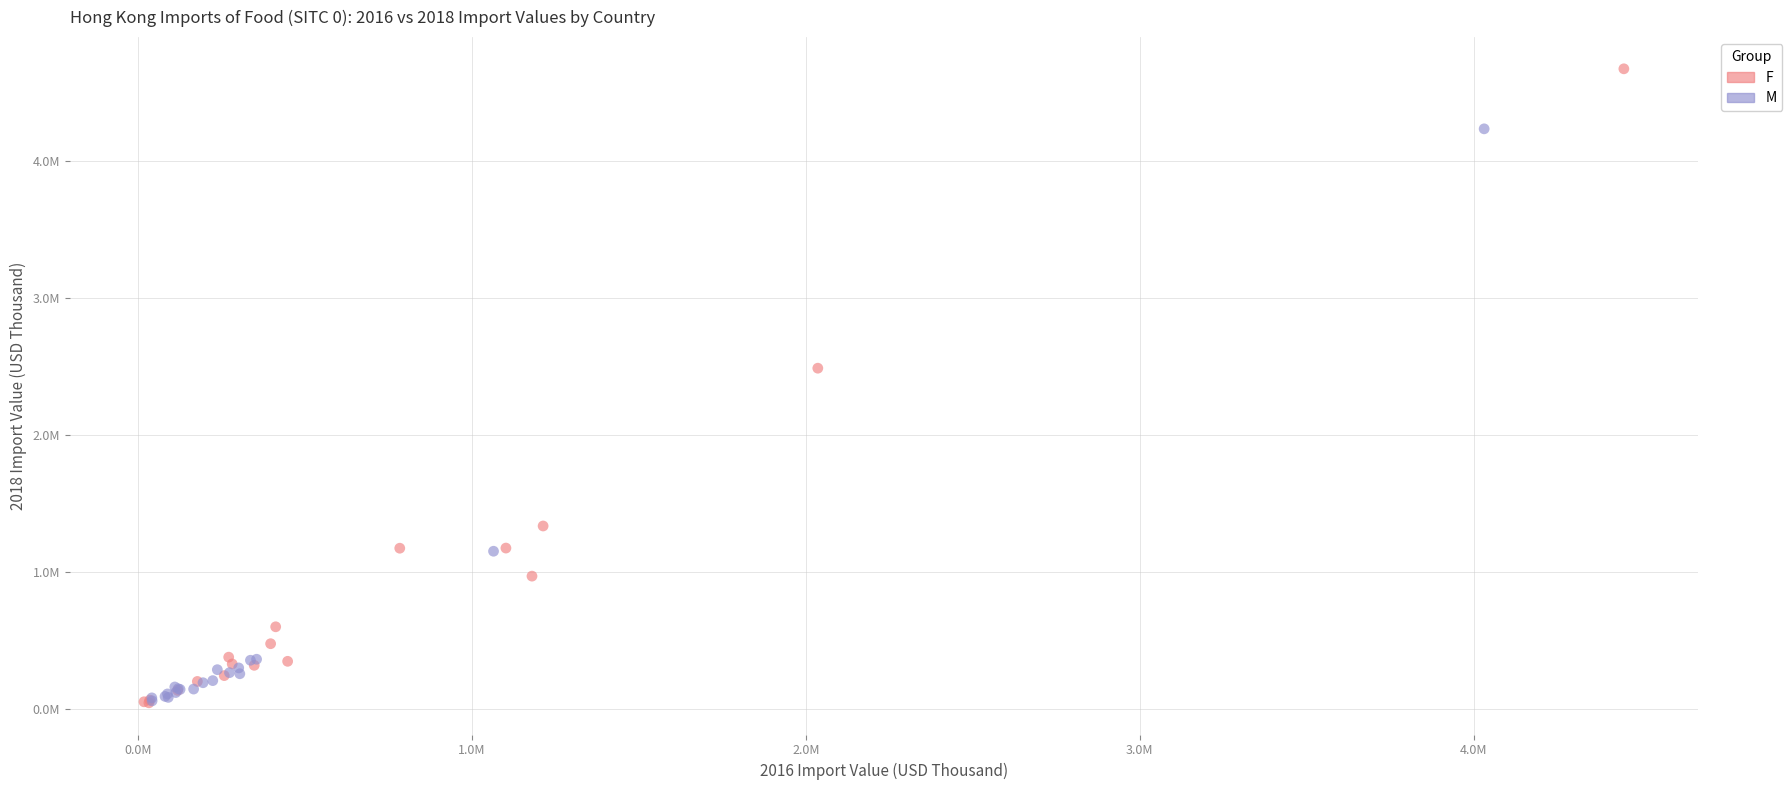

What are all the series names shown in the legend?

F, M